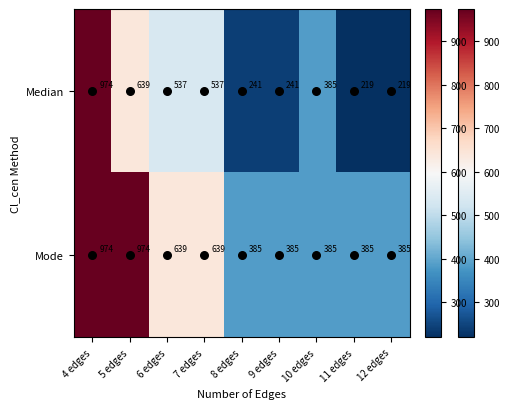

What is the sum of all Mode values?

5151